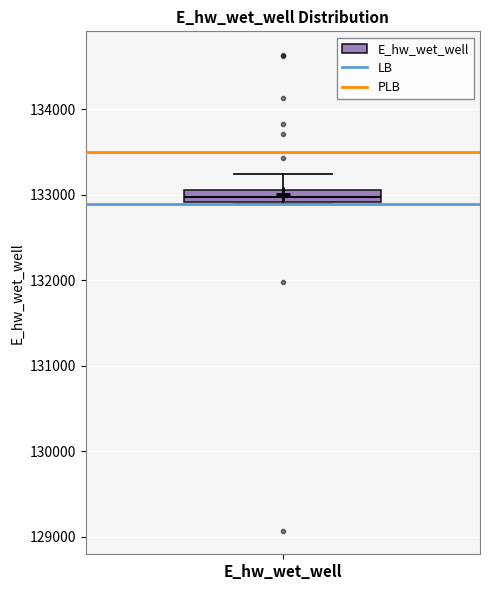

Where is the upper edge of the box for E_hw_wet_well on the y-axis? The values are not printed on the chart, so give them approximately, as read against the axis.

133100